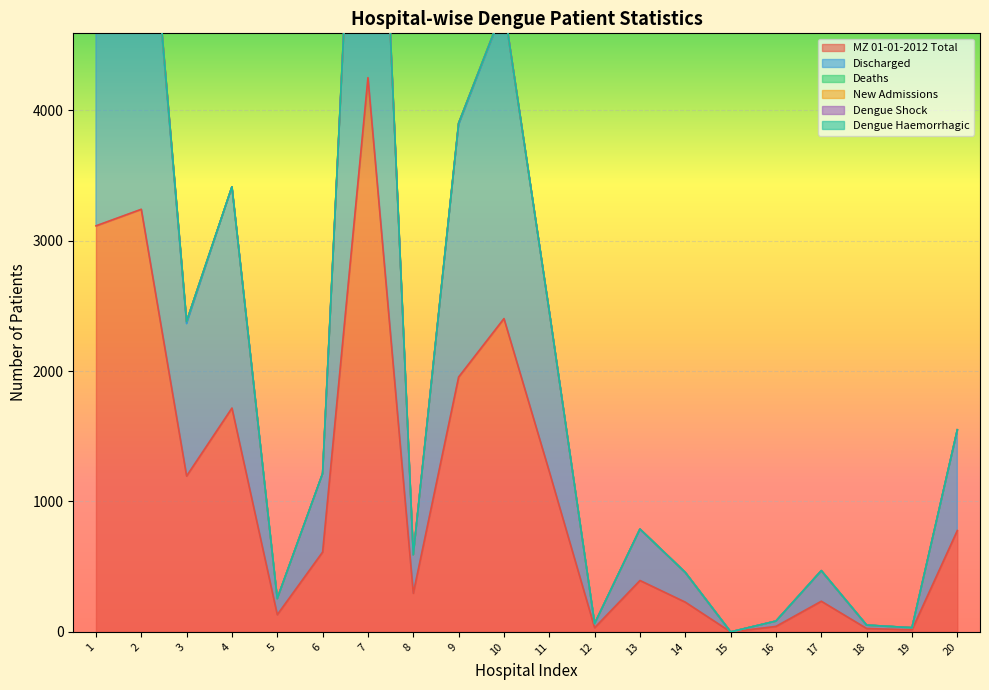

Reading left to right, transcribe all the data shown in this chart.

MZ 01-01-2012 Total: 1=3113	2=3240	3=1195	4=1716	5=132	6=612	7=4249	8=296	9=1954	10=2402	11=1229	12=32	13=394	14=228	15=0	16=42	17=235	18=26	19=16	20=777
Discharged: 1=3065	2=3192	3=1169	4=1696	5=124	6=602	7=4225	8=296	9=1934	10=2383	11=1227	12=32	13=394	14=227	15=0	16=41	17=233	18=26	19=16	20=764
Deaths: 1=33	2=28	3=16	4=0	5=0	6=0	7=11	8=0	9=11	10=7	11=0	12=0	13=0	14=0	15=0	16=0	17=0	18=0	19=0	20=7
New Admissions: 1=2	2=4	3=1	4=0	5=0	6=0	7=4	8=0	9=1	10=2	11=1	12=0	13=0	14=1	15=0	16=0	17=2	18=0	19=0	20=2
Dengue Shock: 1=0	2=0	3=0	4=0	5=0	6=0	7=0	8=0	9=0	10=0	11=0	12=0	13=0	14=0	15=0	16=0	17=0	18=0	19=0	20=0
Dengue Haemorrhagic: 1=0	2=0	3=0	4=0	5=0	6=0	7=0	8=0	9=0	10=0	11=0	12=0	13=0	14=0	15=0	16=0	17=0	18=0	19=0	20=0